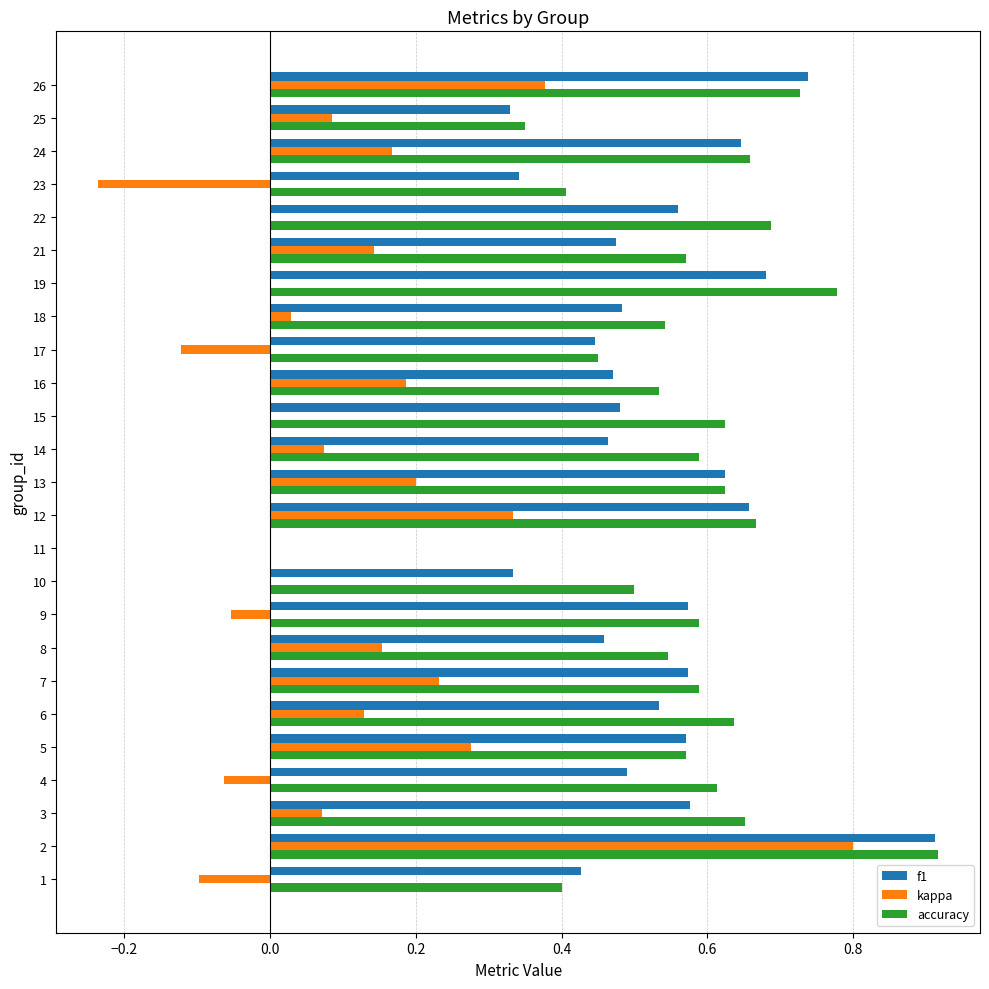

Which series changed the most between 15 and 23?

kappa